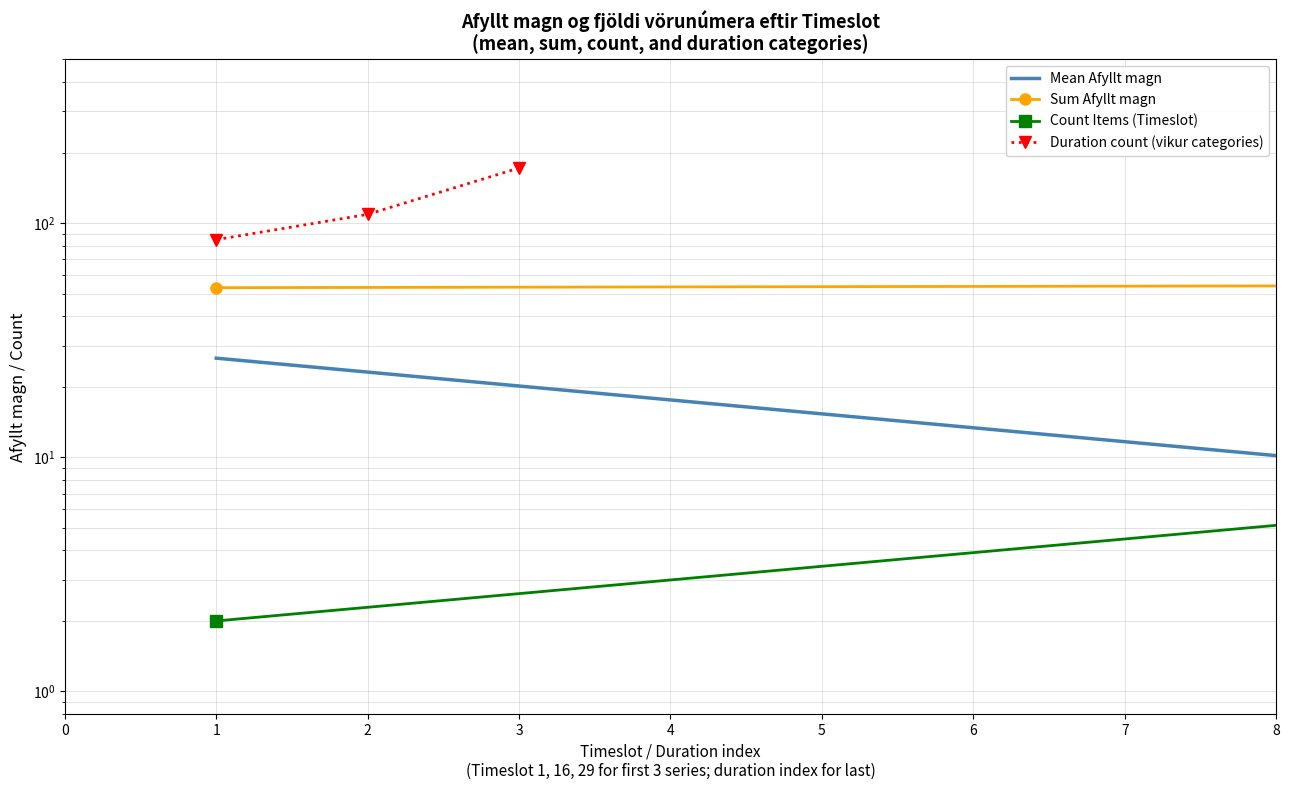

What is the maximum value shown in the chart?

172.0